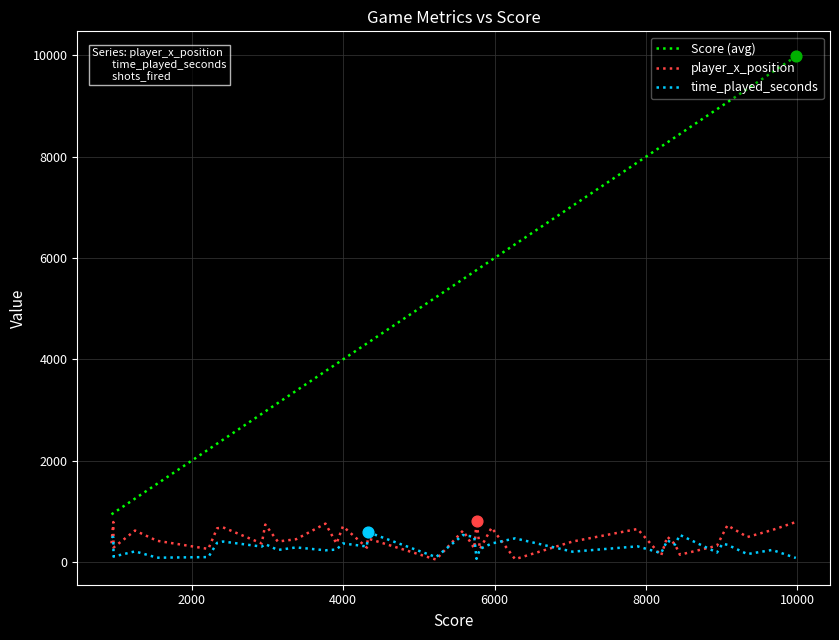

Which series has the largest range (max minus min)?

Score (avg)